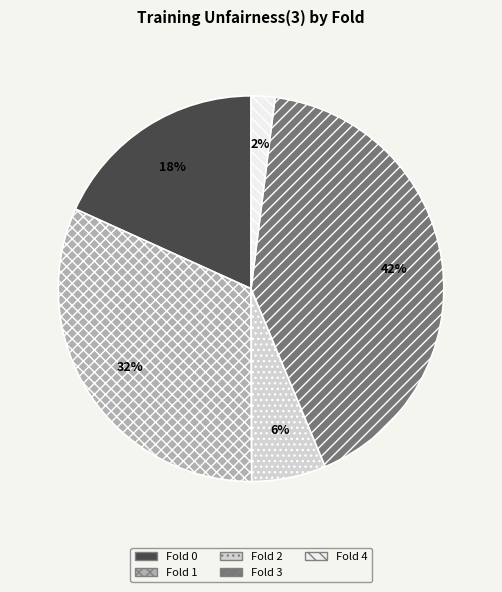

Is it true that Fold 3 is 42% of the pie?

True